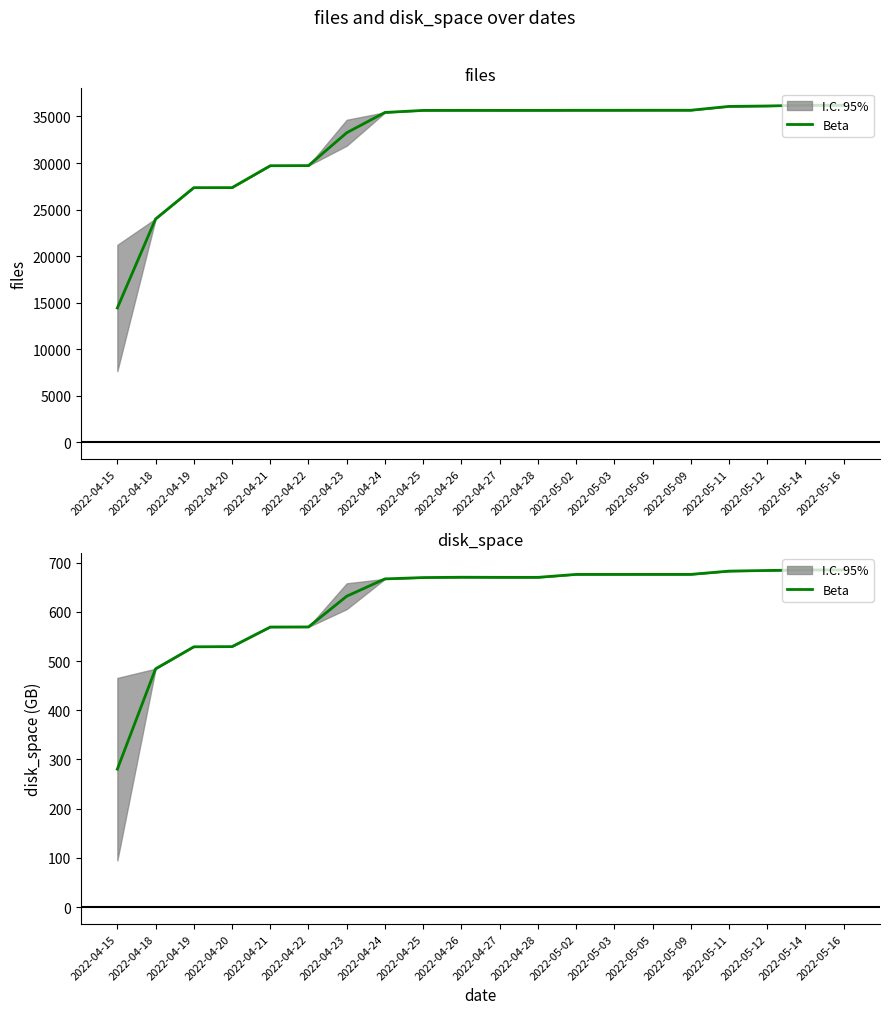

How many interior local valleys (lower than both neighbors) does the data have?

1